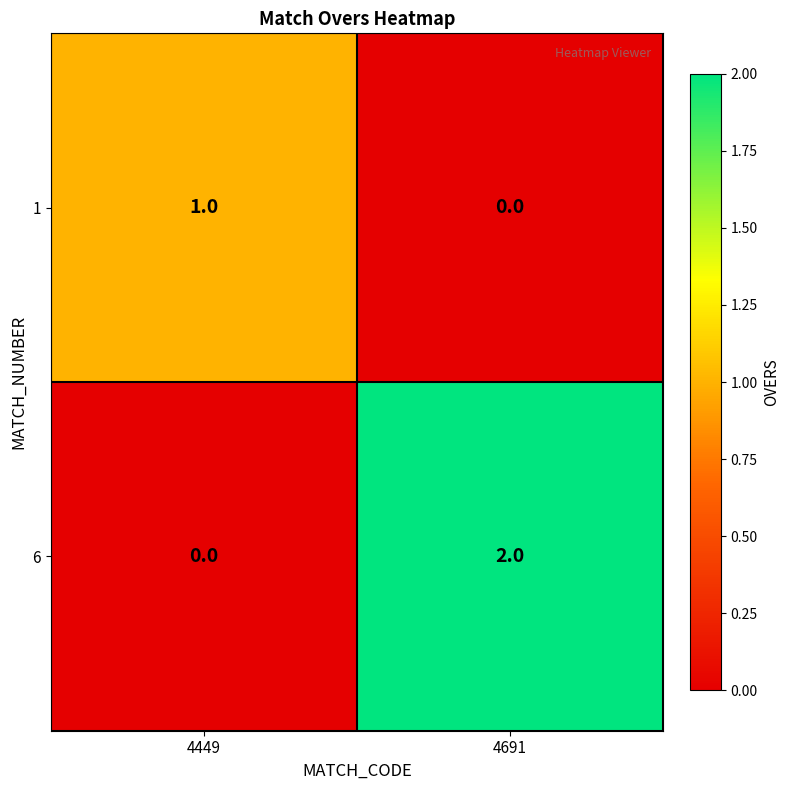

What is the greatest value displayed?

2